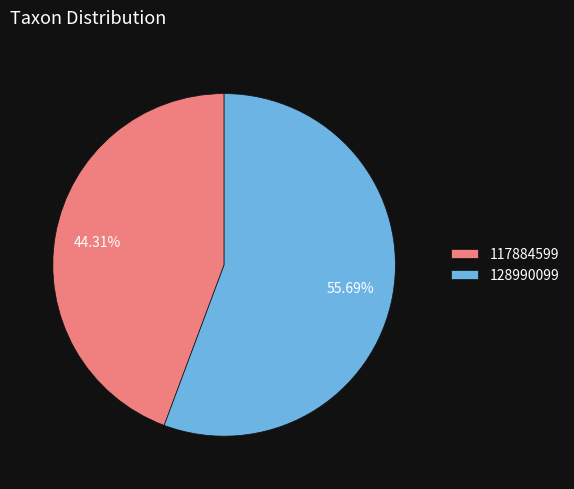

Rank the categories by value from lowest to highest.

117884599, 128990099